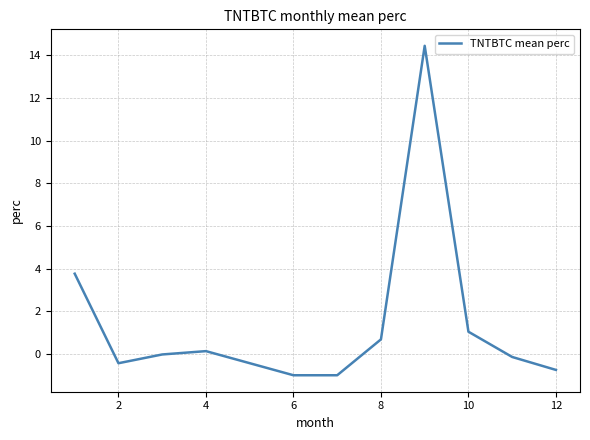

How many lines are shown in the chart?

1